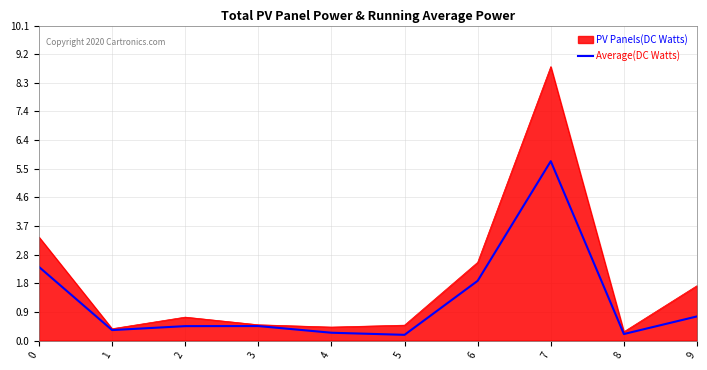

Is it true that Average(DC Watts) equals 9.4 at 7?

False